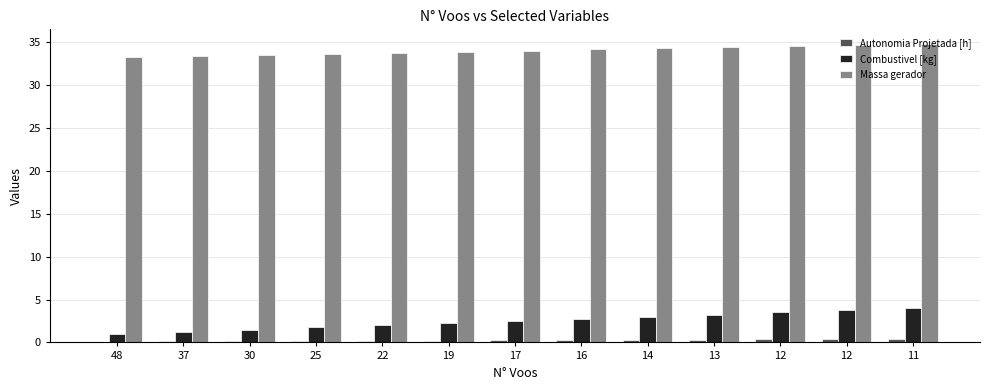

How many data points does each series have?

13